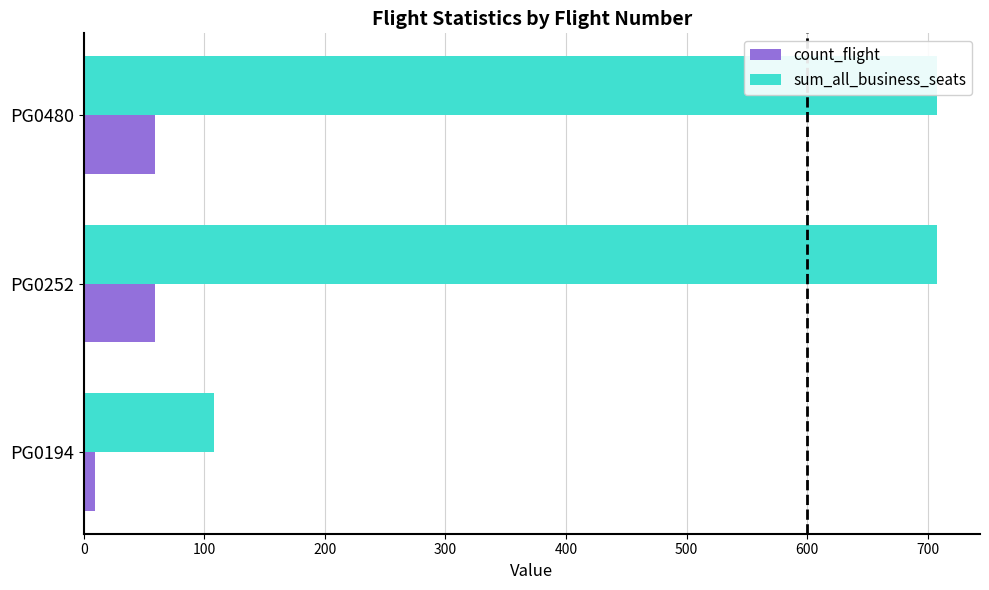

At how many categories does at least one series exceed 483?

2